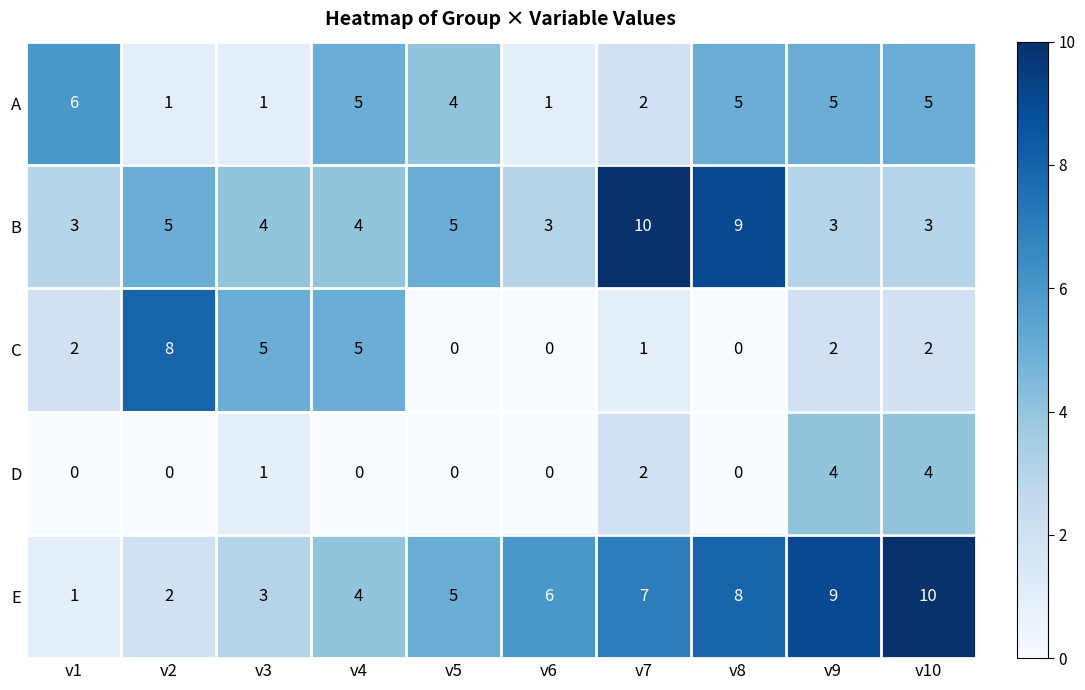

At how many categories does at least one series exceed 1?

10